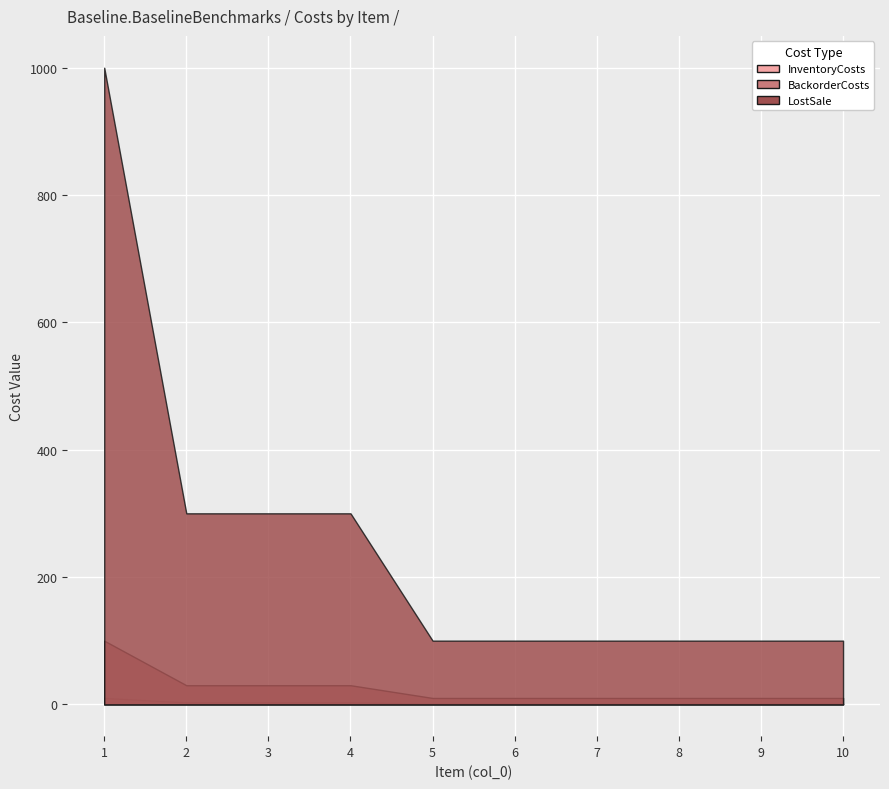

How many lines are shown in the chart?

3